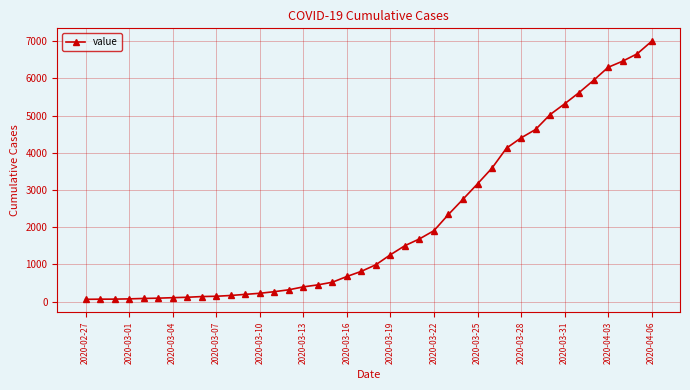

What is the greatest value displayed?

6995